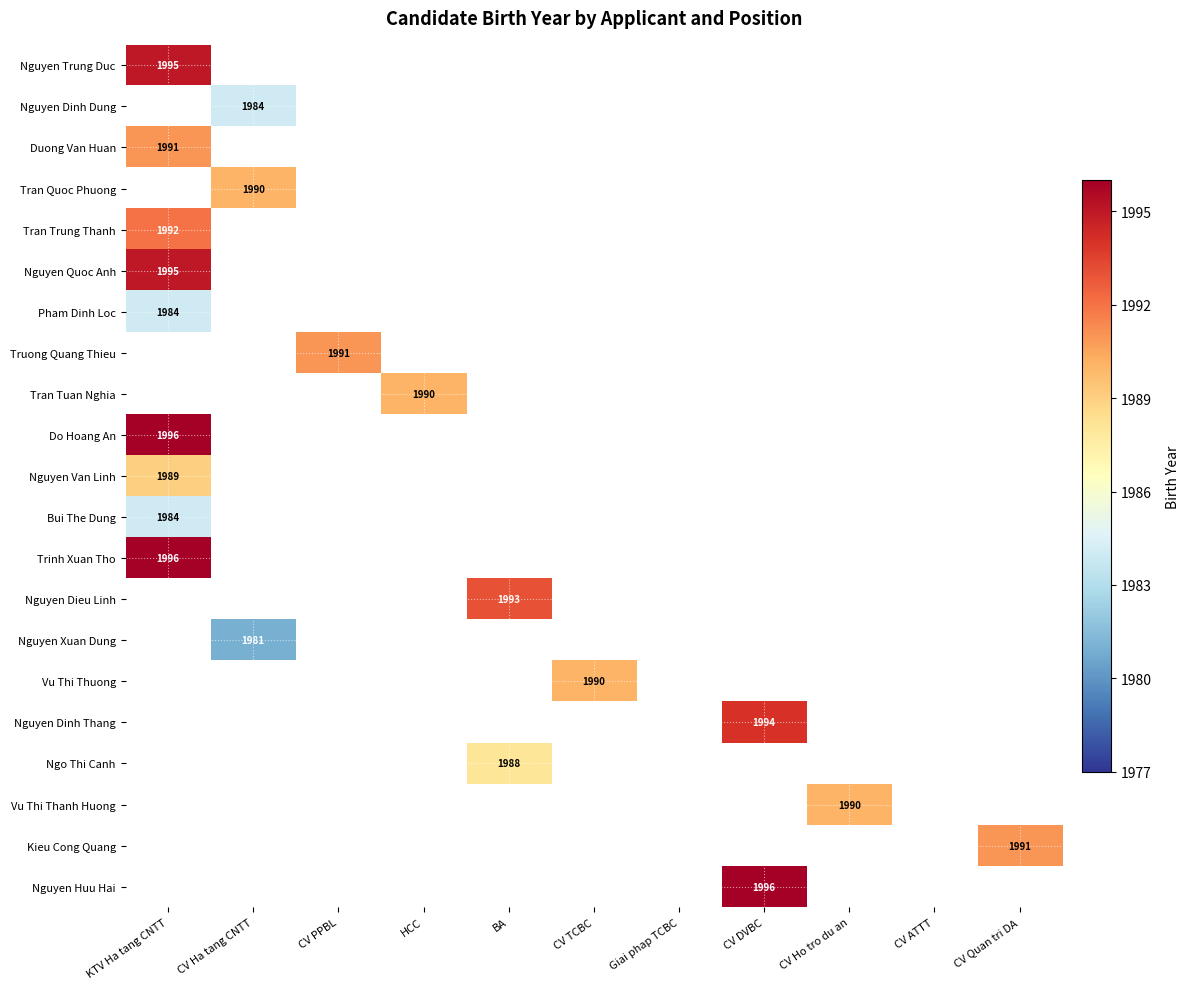

How many values in Nguyen Dinh Thang are above zero?

1